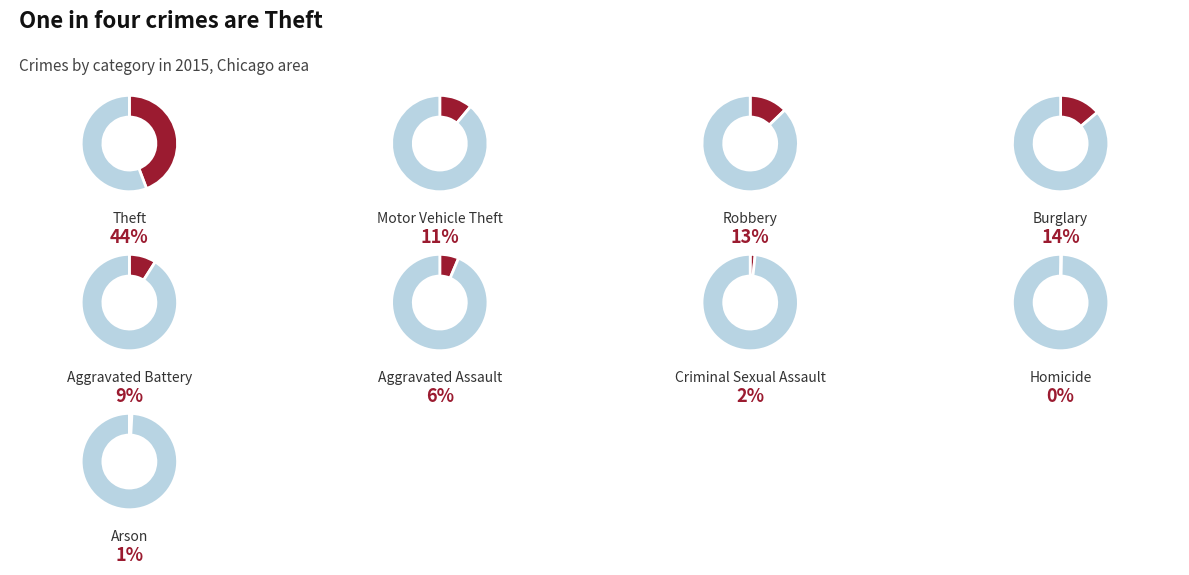

Rank the categories by value from lowest to highest.

Homicide, Arson, Criminal Sexual Assault, Aggravated Assault, Aggravated Battery, Motor Vehicle Theft, Robbery, Burglary, Theft